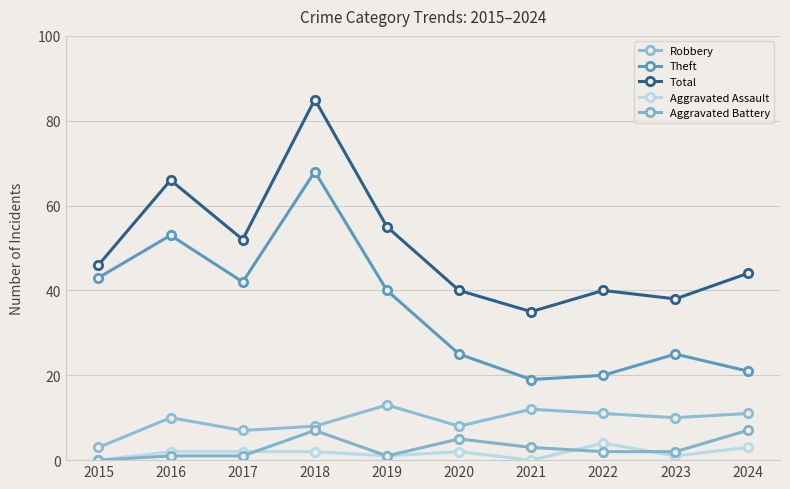

Reading left to right, transcribe all the data shown in this chart.

Robbery: 3	10	7	8	13	8	12	11	10	11
Theft: 43	53	42	68	40	25	19	20	25	21
Total: 46	66	52	85	55	40	35	40	38	44
Aggravated Assault: 0	2	2	2	1	2	0	4	1	3
Aggravated Battery: 0	1	1	7	1	5	3	2	2	7